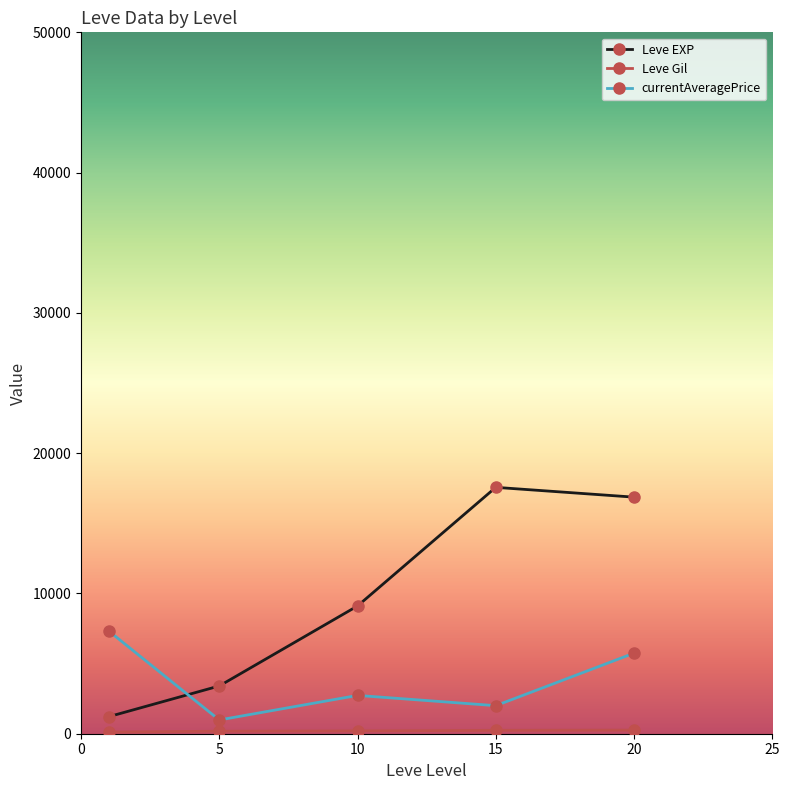

Which series has the widest spread of values?

Leve EXP